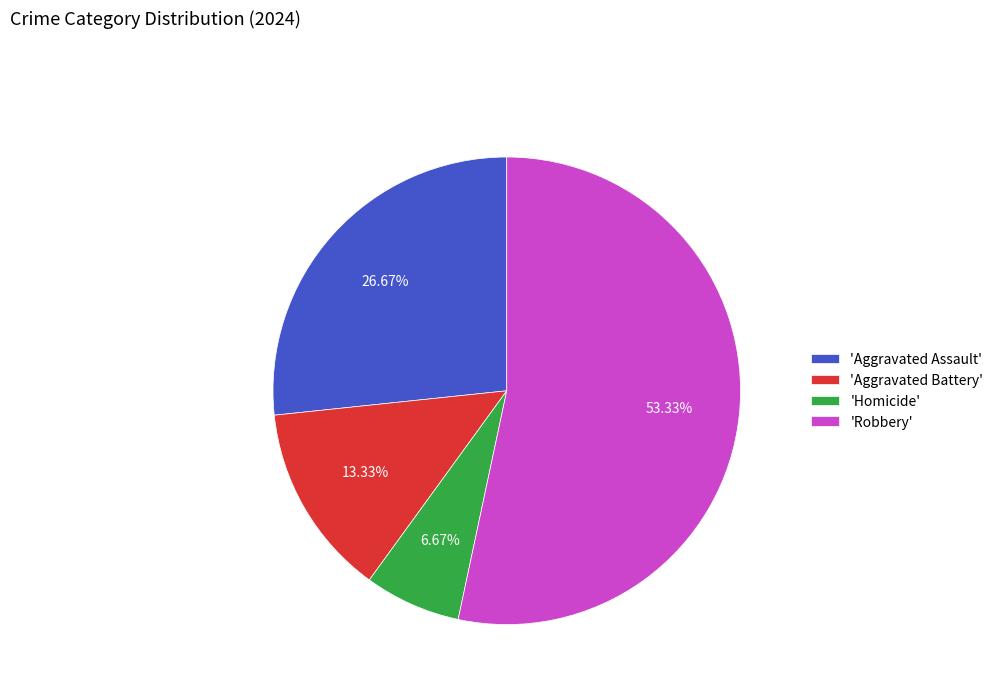

What is the smallest slice in the pie chart?

'Homicide'